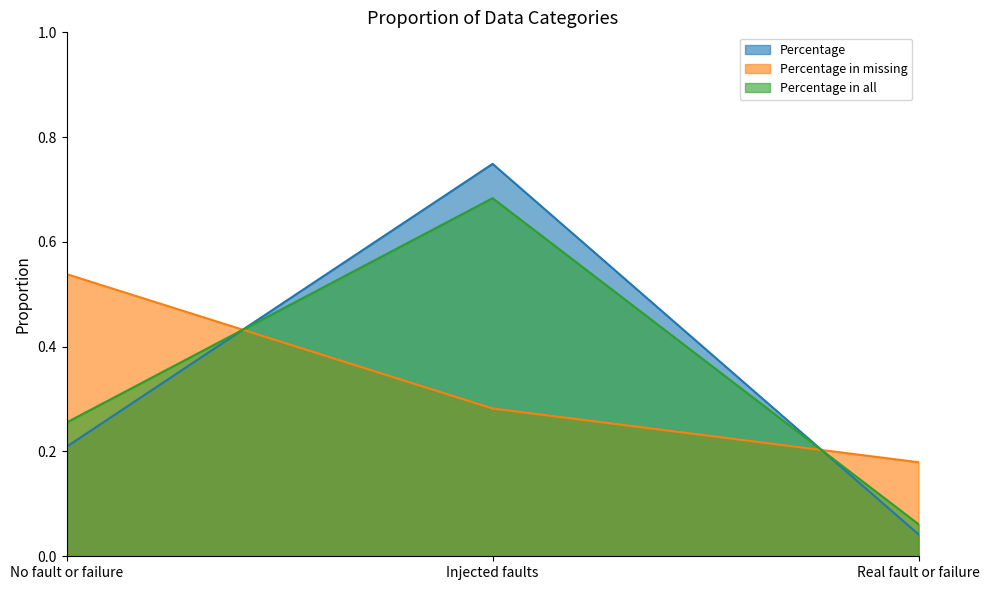

Which series has the largest total across all categories?

Percentage